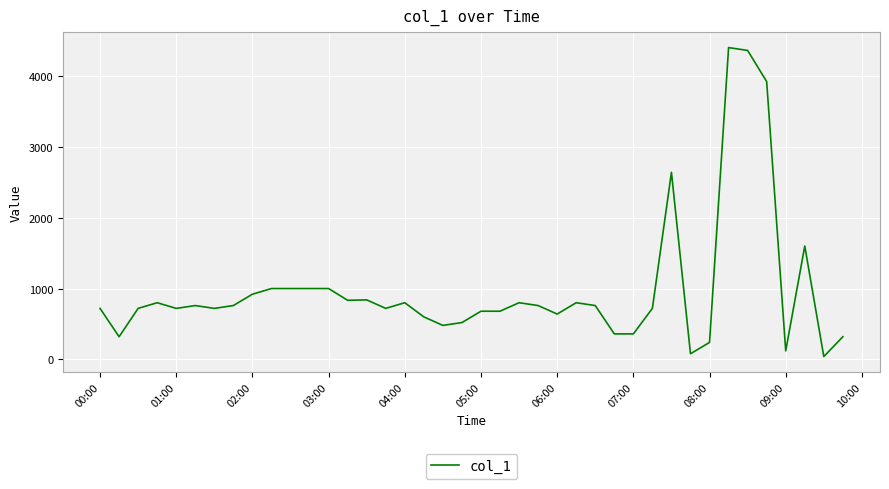

What is the difference between the maximum and minimum values?

4360